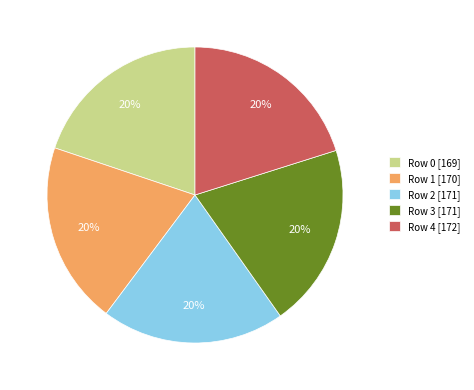

To the nearest percent, what is the combined percentage of Row 3 [171] and Row 0 [169]?

40%